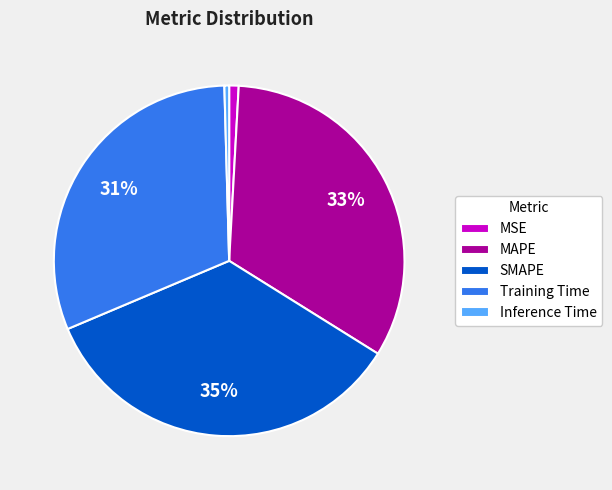

What is the largest slice in the pie chart?

SMAPE